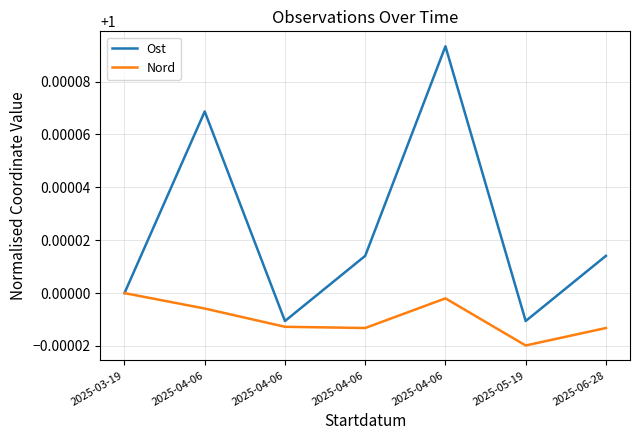

How many interior local valleys does the Nord series have?

2